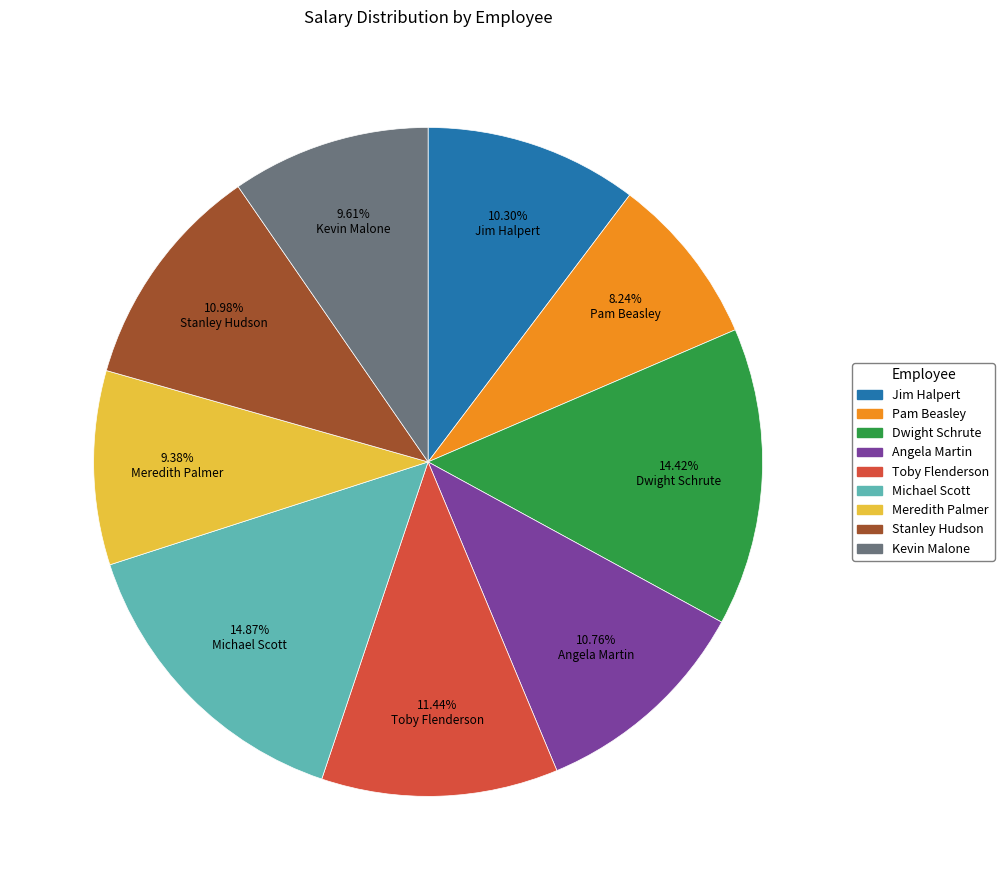

Is there any slice that represents more than half of the pie?

No